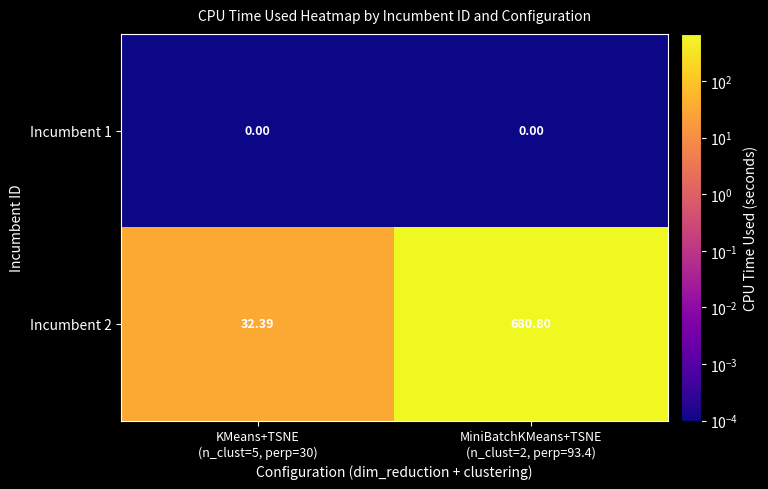

Reading left to right, transcribe all the data shown in this chart.

Incumbent 1: KMeans+TSNE
(n_clust=5, perp=30)=0.0	MiniBatchKMeans+TSNE
(n_clust=2, perp=93.4)=0.0
Incumbent 2: KMeans+TSNE
(n_clust=5, perp=30)=32.4	MiniBatchKMeans+TSNE
(n_clust=2, perp=93.4)=680.8